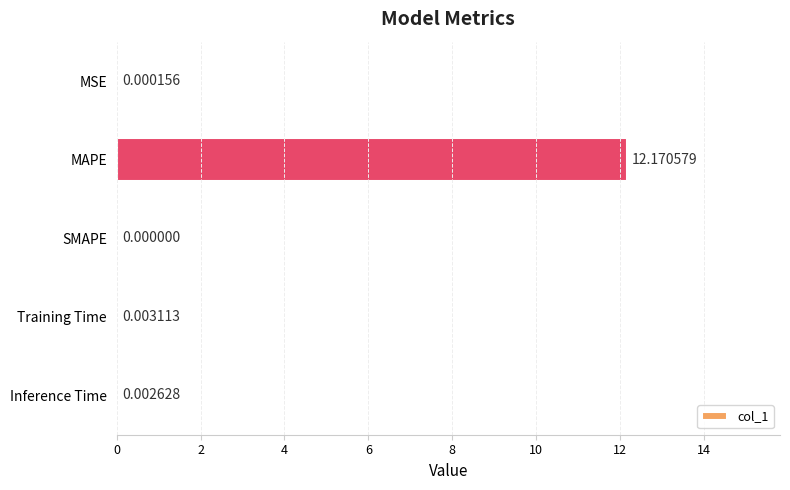

Which category has the highest value across all series?

MAPE